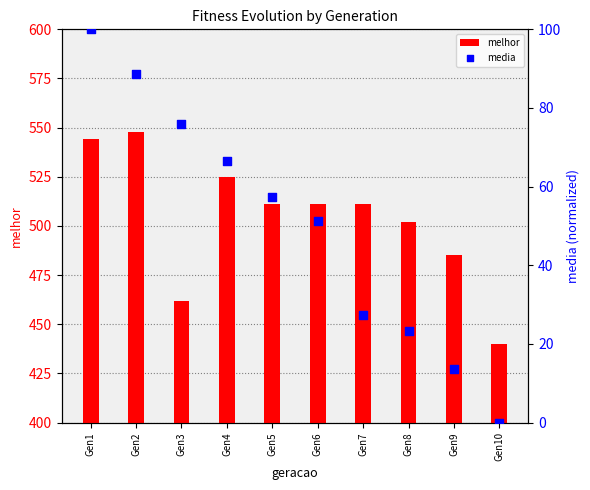

Which series reaches the maximum Y coordinate?

melhor